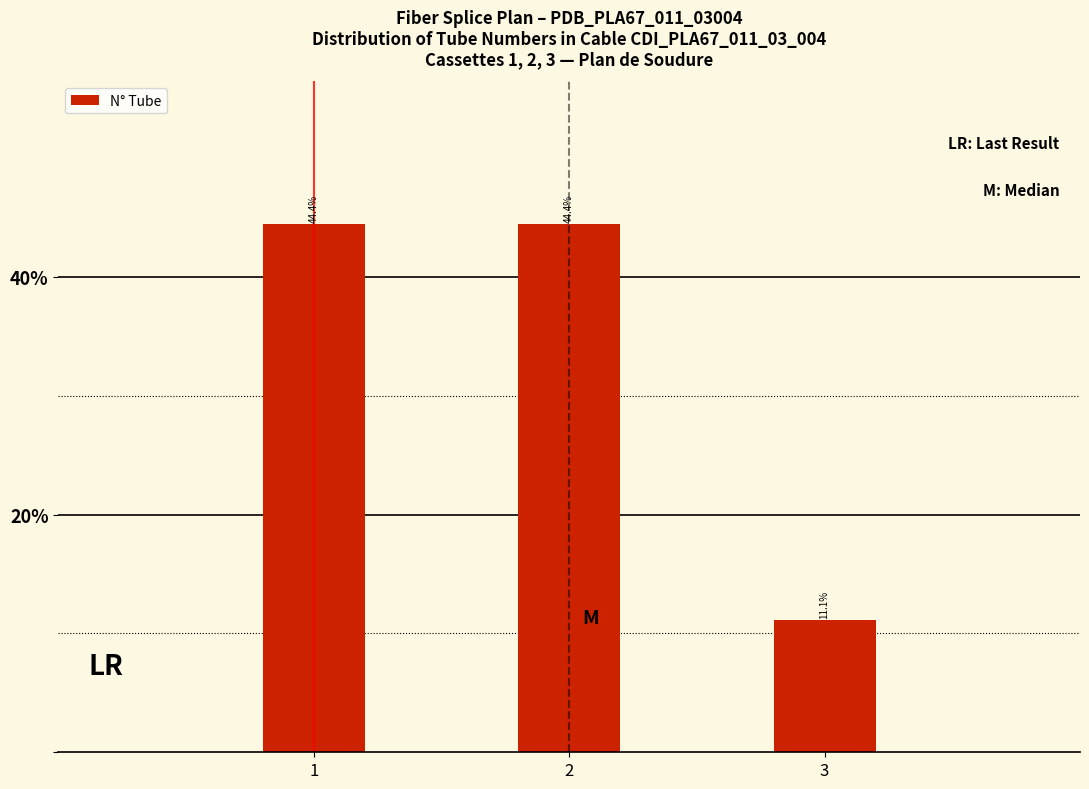

Are the bars horizontal?

No